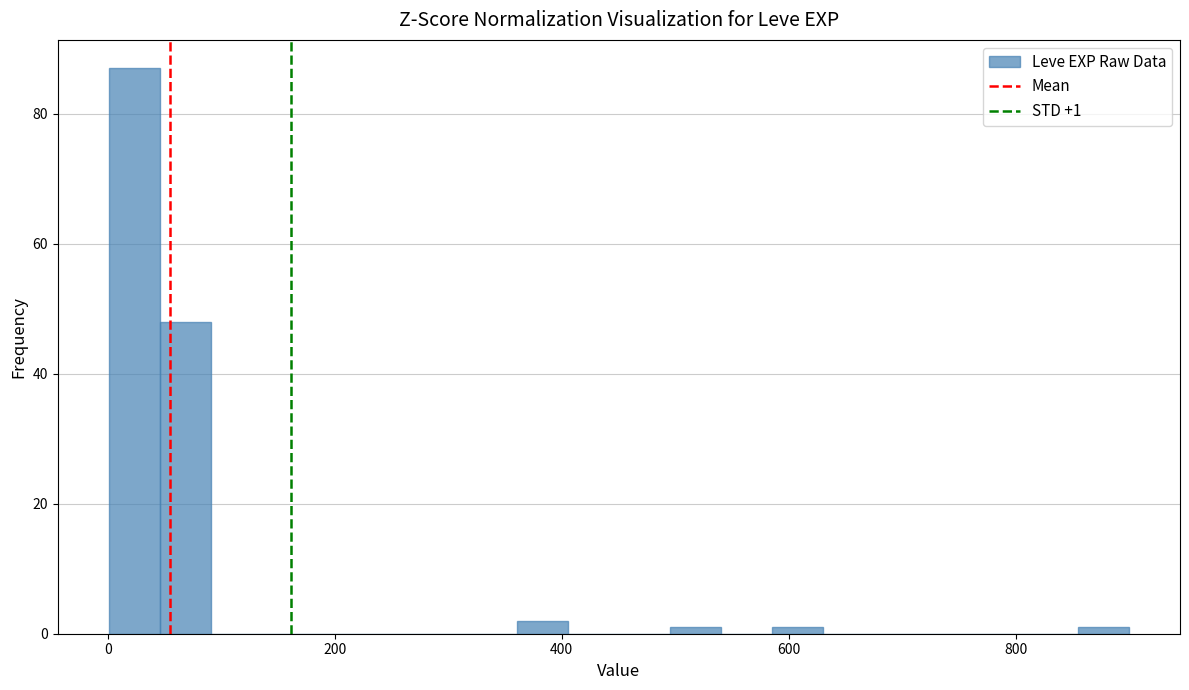

Around what value on the x-axis is the tallest bar? Give the approximate position of its centre, as read against the axis.

20